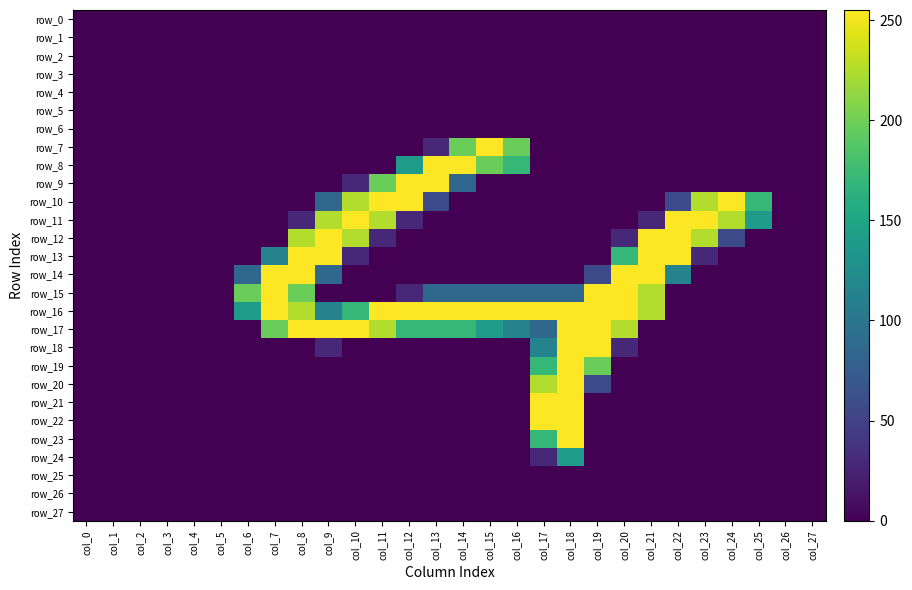

Reading left to right, list all the values displayed in this chart.

row_0: 0	0	0	0	0	0	0	0	0	0	0	0	0	0	0	0	0	0	0	0	0	0	0	0	0	0	0	0
row_1: 0	0	0	0	0	0	0	0	0	0	0	0	0	0	0	0	0	0	0	0	0	0	0	0	0	0	0	0
row_2: 0	0	0	0	0	0	0	0	0	0	0	0	0	0	0	0	0	0	0	0	0	0	0	0	0	0	0	0
row_3: 0	0	0	0	0	0	0	0	0	0	0	0	0	0	0	0	0	0	0	0	0	0	0	0	0	0	0	0
row_4: 0	0	0	0	0	0	0	0	0	0	0	0	0	0	0	0	0	0	0	0	0	0	0	0	0	0	0	0
row_5: 0	0	0	0	0	0	0	0	0	0	0	0	0	0	0	0	0	0	0	0	0	0	0	0	0	0	0	0
row_6: 0	0	0	0	0	0	0	0	0	0	0	0	0	0	0	0	0	0	0	0	0	0	0	0	0	0	0	0
row_7: 0	0	0	0	0	0	0	0	0	0	0	0	0	29	198	255	198	0	0	0	0	0	0	0	0	0	0	0
row_8: 0	0	0	0	0	0	0	0	0	0	0	0	141	255	255	198	170	0	0	0	0	0	0	0	0	0	0	0
row_9: 0	0	0	0	0	0	0	0	0	0	29	198	255	255	86	0	0	0	0	0	0	0	0	0	0	0	0	0
row_10: 0	0	0	0	0	0	0	0	0	86	226	255	255	57	0	0	0	0	0	0	0	0	57	226	255	170	0	0
row_11: 0	0	0	0	0	0	0	0	29	226	255	226	29	0	0	0	0	0	0	0	0	29	255	255	226	141	0	0
row_12: 0	0	0	0	0	0	0	0	226	255	226	29	0	0	0	0	0	0	0	0	29	255	255	226	57	0	0	0
row_13: 0	0	0	0	0	0	0	114	255	255	29	0	0	0	0	0	0	0	0	0	170	255	255	29	0	0	0	0
row_14: 0	0	0	0	0	0	86	255	255	86	0	0	0	0	0	0	0	0	0	57	255	255	114	0	0	0	0	0
row_15: 0	0	0	0	0	0	198	255	198	0	0	0	29	86	86	86	86	86	86	255	255	226	0	0	0	0	0	0
row_16: 0	0	0	0	0	0	141	255	226	114	170	255	255	255	255	255	255	255	255	255	255	226	0	0	0	0	0	0
row_17: 0	0	0	0	0	0	0	198	255	255	255	226	170	170	170	141	114	86	255	255	226	0	0	0	0	0	0	0
row_18: 0	0	0	0	0	0	0	0	0	29	0	0	0	0	0	0	0	114	255	255	29	0	0	0	0	0	0	0
row_19: 0	0	0	0	0	0	0	0	0	0	0	0	0	0	0	0	0	170	255	198	0	0	0	0	0	0	0	0
row_20: 0	0	0	0	0	0	0	0	0	0	0	0	0	0	0	0	0	226	255	57	0	0	0	0	0	0	0	0
row_21: 0	0	0	0	0	0	0	0	0	0	0	0	0	0	0	0	0	255	255	0	0	0	0	0	0	0	0	0
row_22: 0	0	0	0	0	0	0	0	0	0	0	0	0	0	0	0	0	255	255	0	0	0	0	0	0	0	0	0
row_23: 0	0	0	0	0	0	0	0	0	0	0	0	0	0	0	0	0	170	255	0	0	0	0	0	0	0	0	0
row_24: 0	0	0	0	0	0	0	0	0	0	0	0	0	0	0	0	0	29	141	0	0	0	0	0	0	0	0	0
row_25: 0	0	0	0	0	0	0	0	0	0	0	0	0	0	0	0	0	0	0	0	0	0	0	0	0	0	0	0
row_26: 0	0	0	0	0	0	0	0	0	0	0	0	0	0	0	0	0	0	0	0	0	0	0	0	0	0	0	0
row_27: 0	0	0	0	0	0	0	0	0	0	0	0	0	0	0	0	0	0	0	0	0	0	0	0	0	0	0	0